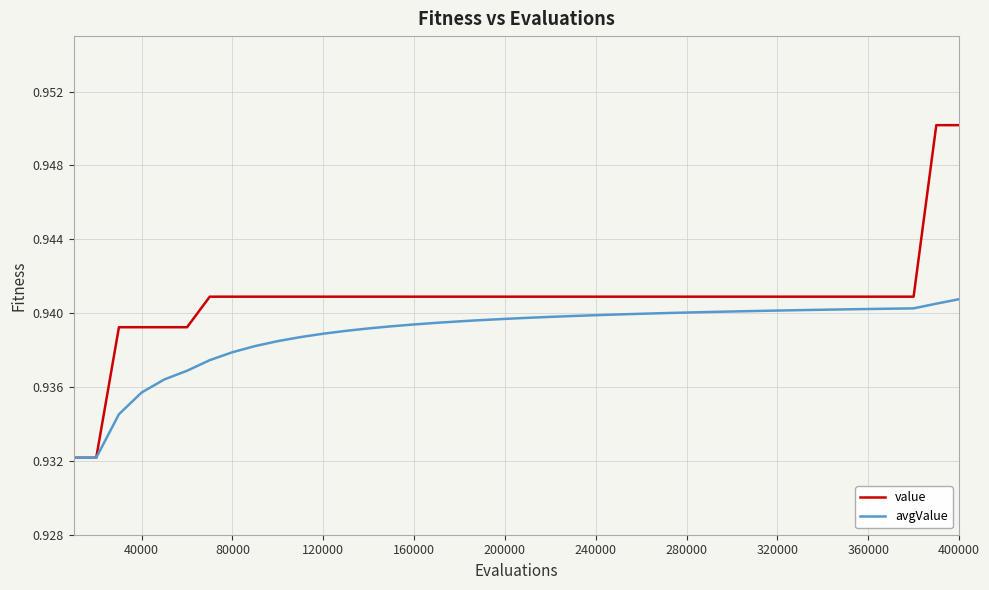

Rank the series by their maximum value, from lowest to highest.

avgValue, value